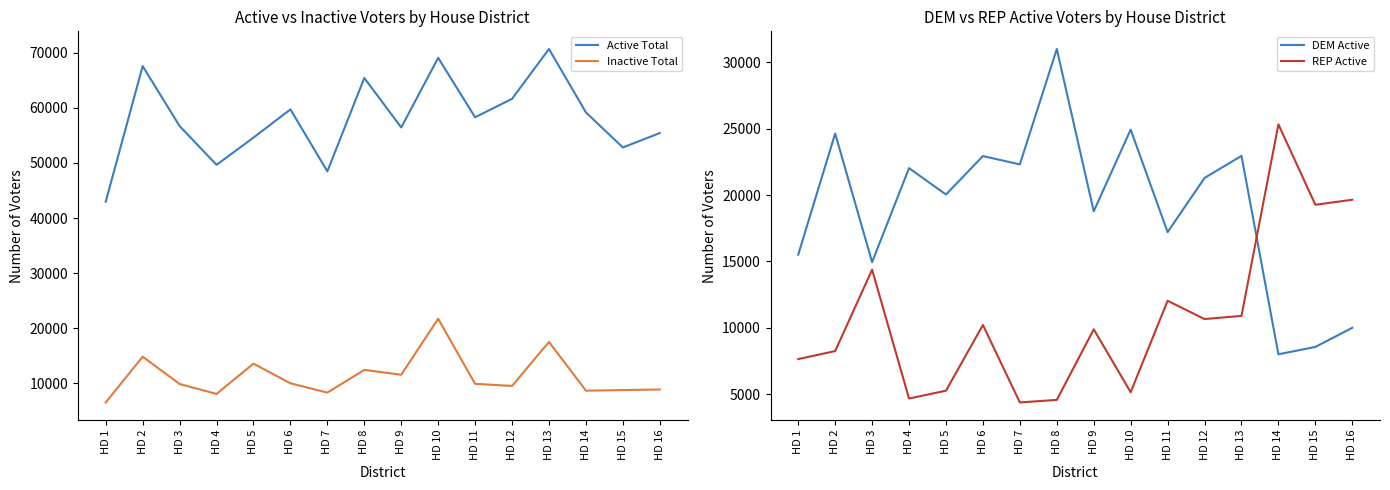

Between HD 2 and HD 3, which series saw the biggest shift?

Active Total